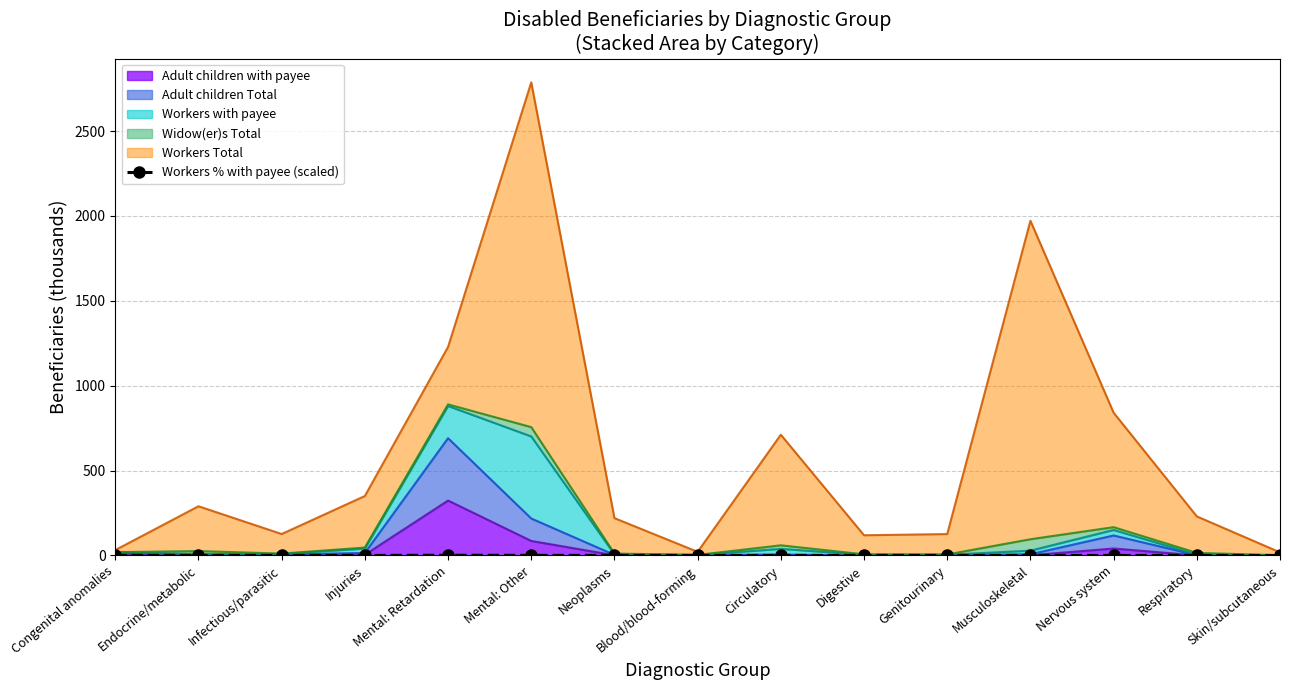

The value at Neoplasms is 0.1. True or false?

False